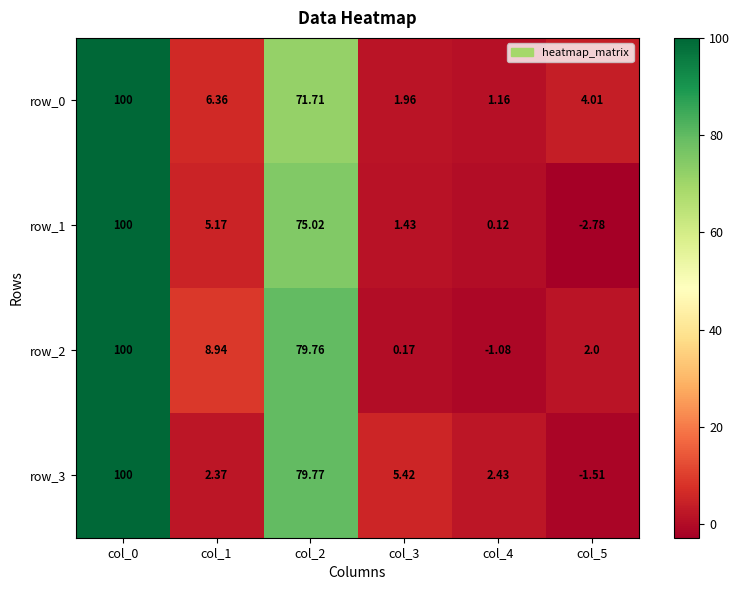

At how many categories does at least one series exceed 38?

2